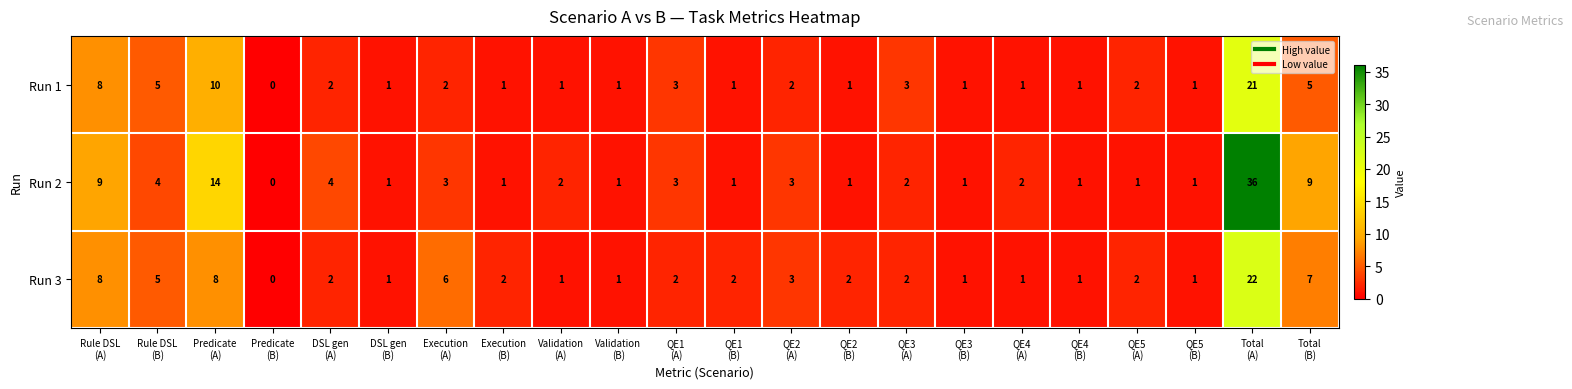

At which category is the sum across all series the highest?

Total
(A)